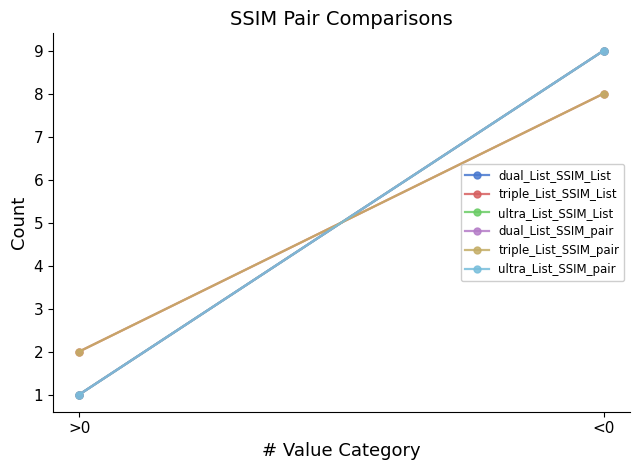

Which has a higher value, >0 or <0?

<0